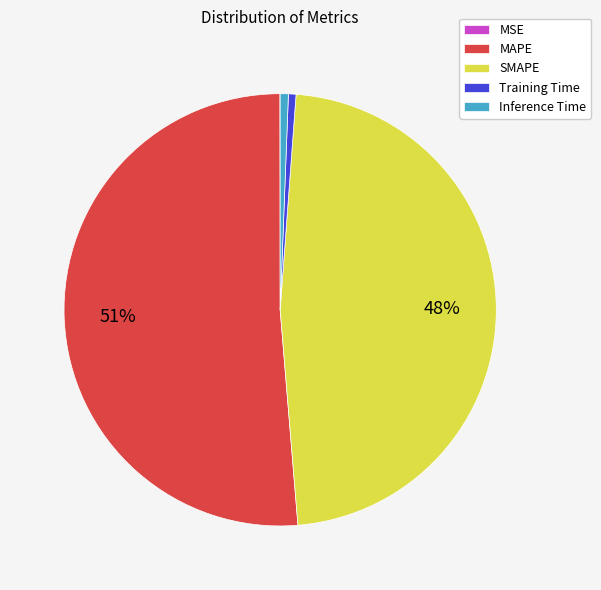

Which slice represents more than half of the pie?

MAPE